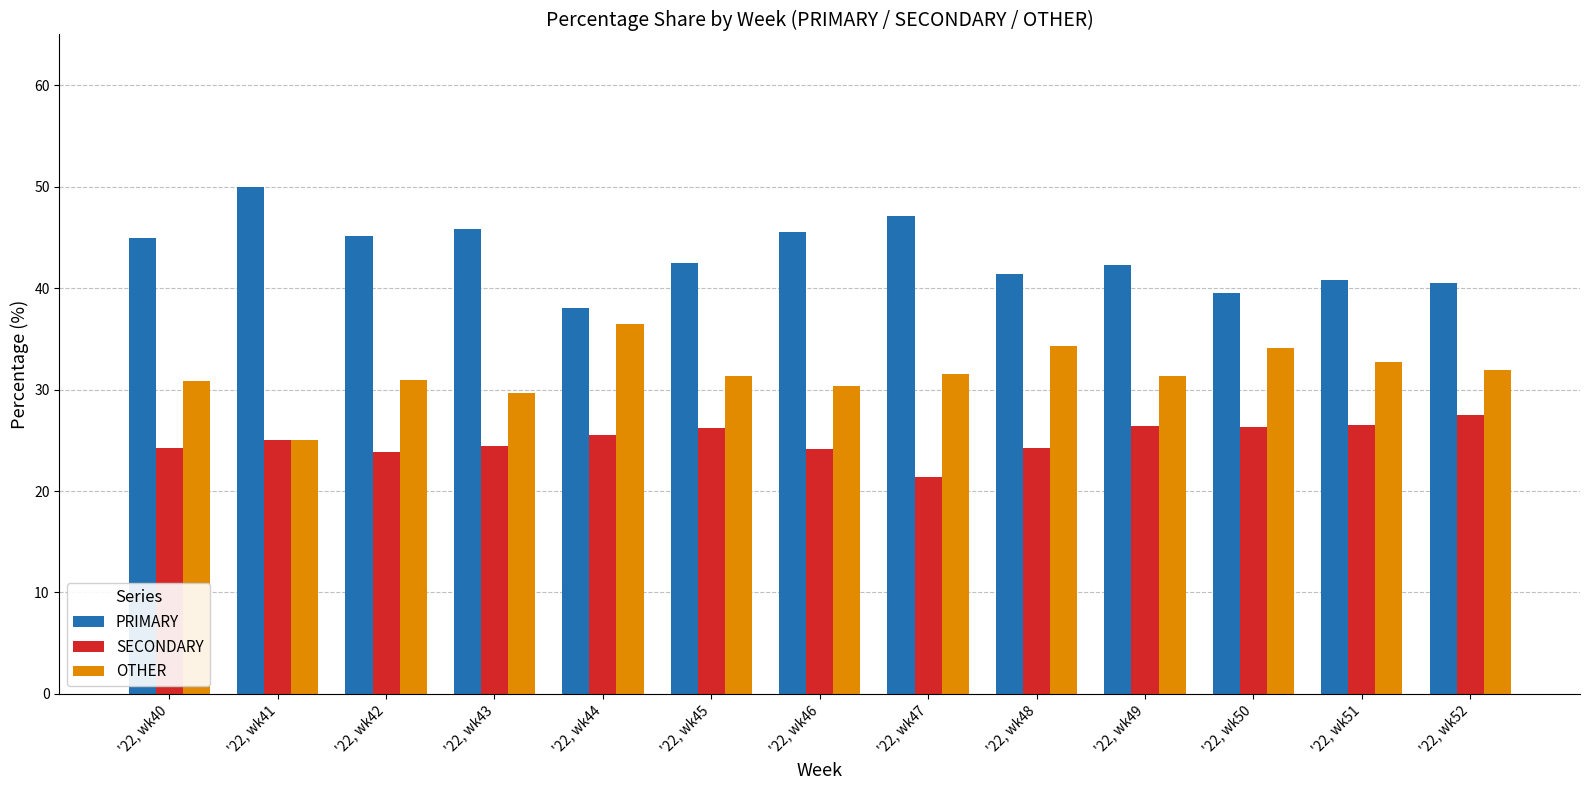

List the series in order of their overall mean, highest first.

PRIMARY, OTHER, SECONDARY